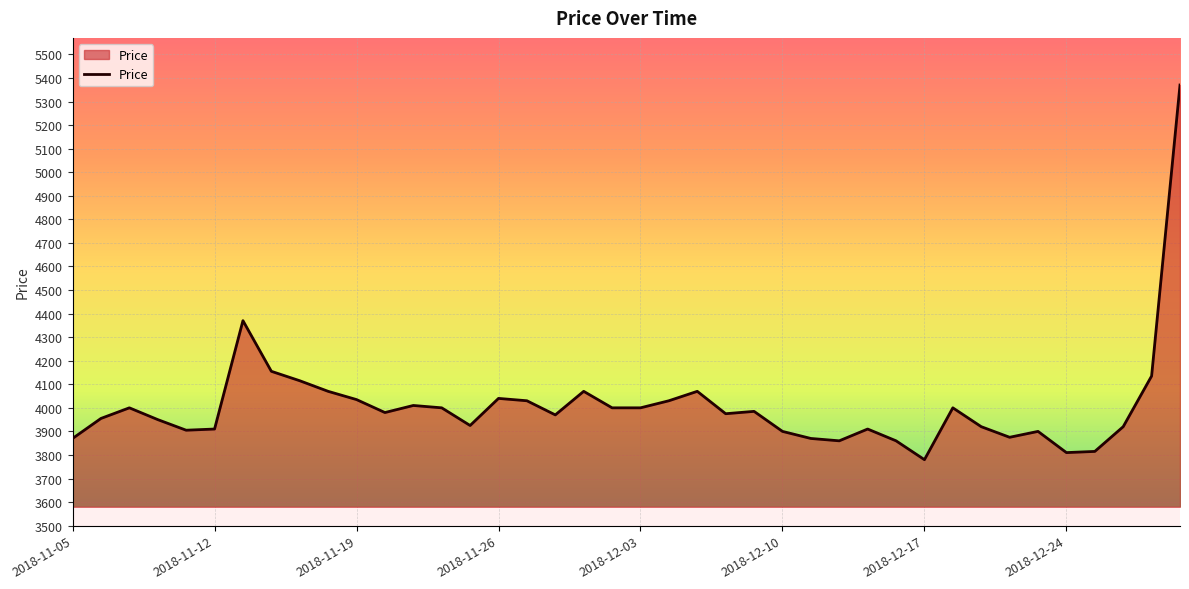

What is the smallest value displayed?

3780